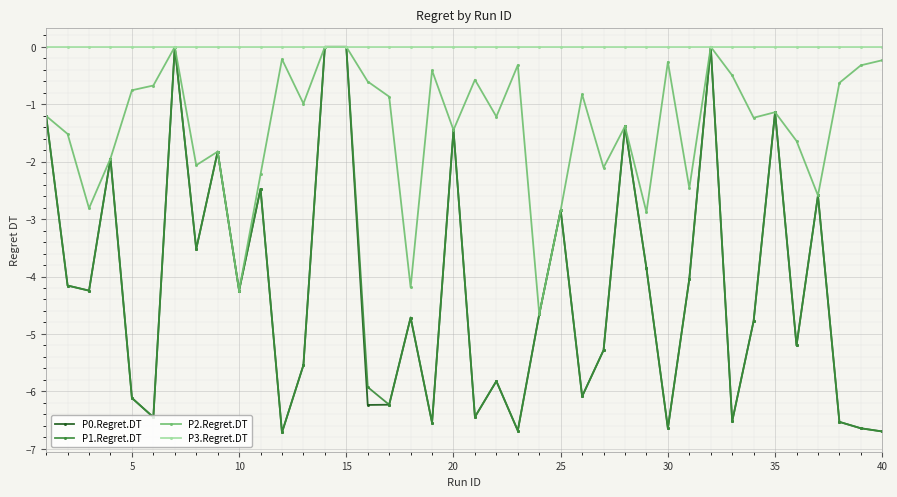

At how many categories does at least one series exceed -3?

40